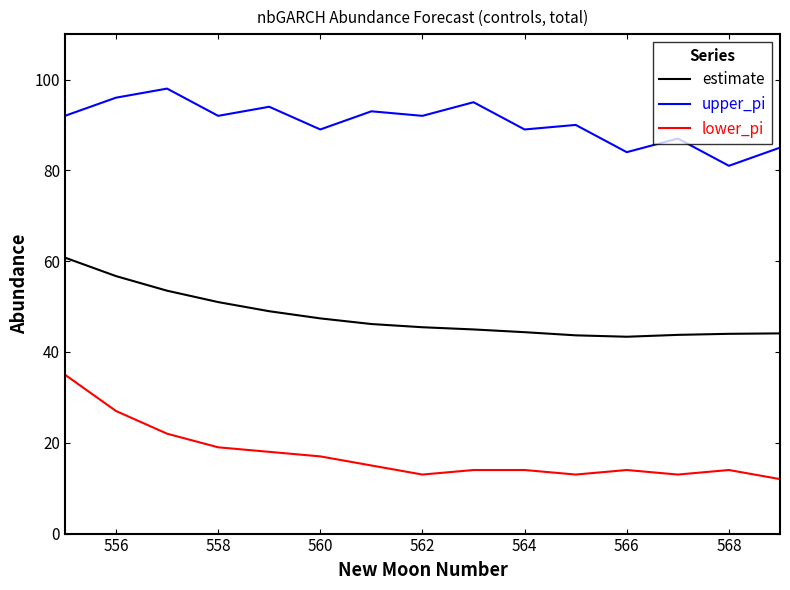

Which series has the largest range (max minus min)?

lower_pi